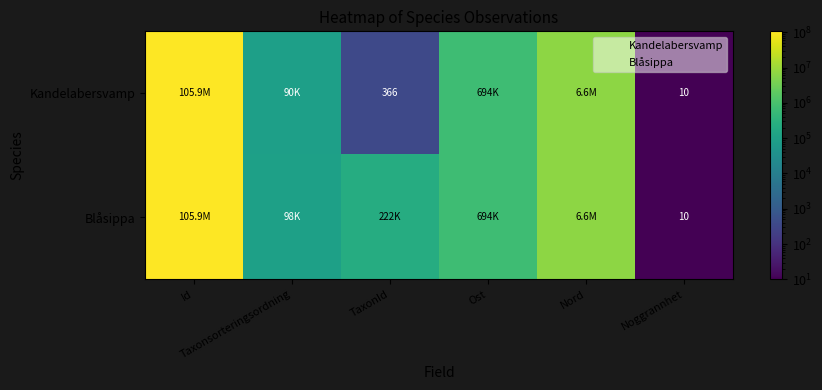

Rank the series at Nord from lowest to highest value.

Kandelabersvamp, Blåsippa